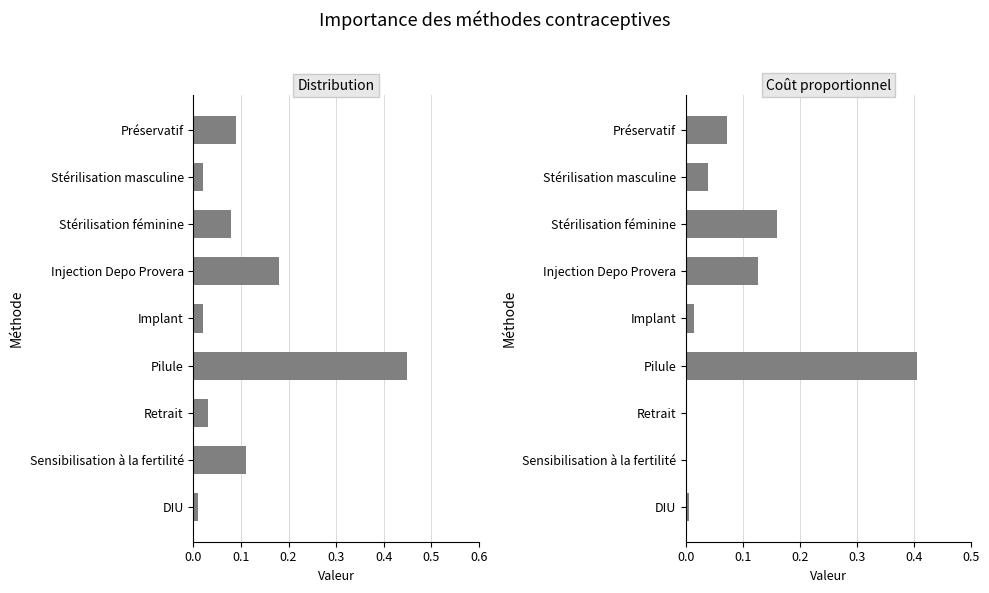

Are the bars horizontal?

Yes